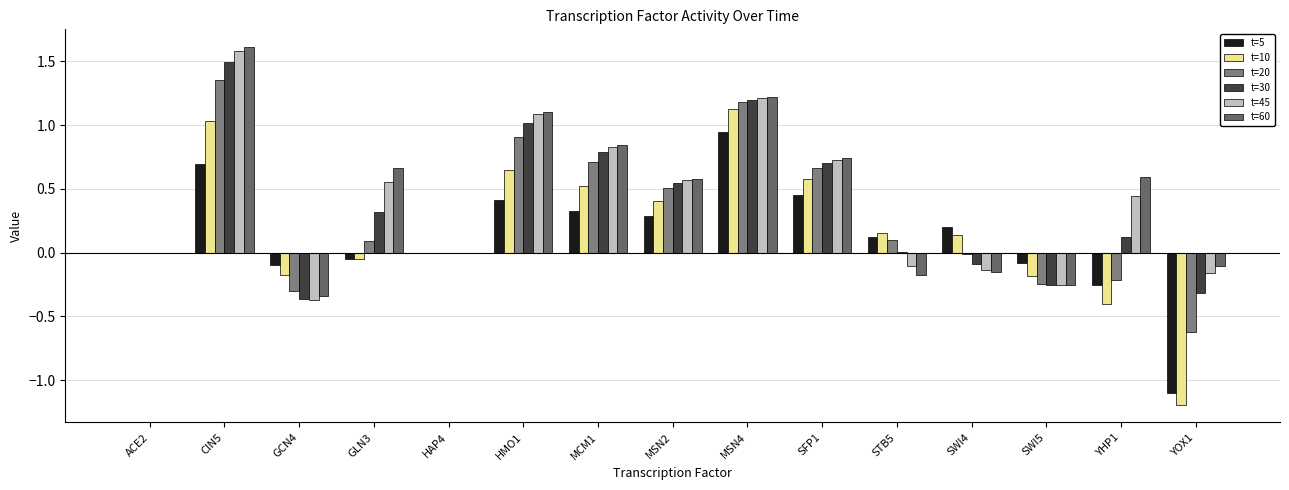

What is the highest value of the t=45 series?

1.6